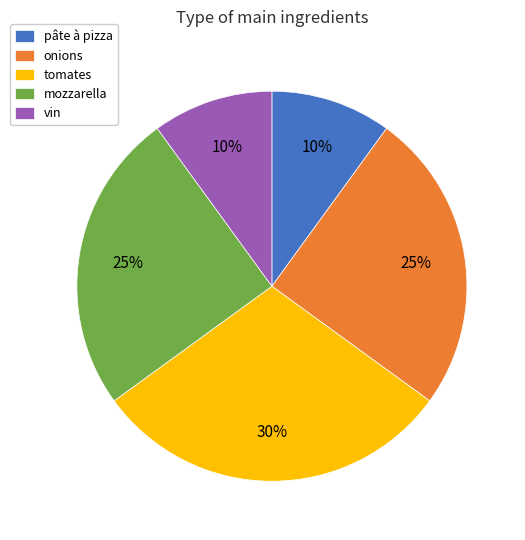

What percentage is the pâte à pizza slice, to the nearest percent?

10%